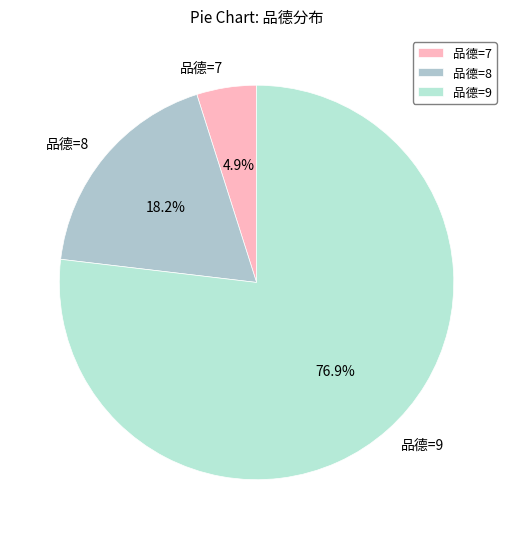

Which category has the biggest portion of the pie?

品德=9